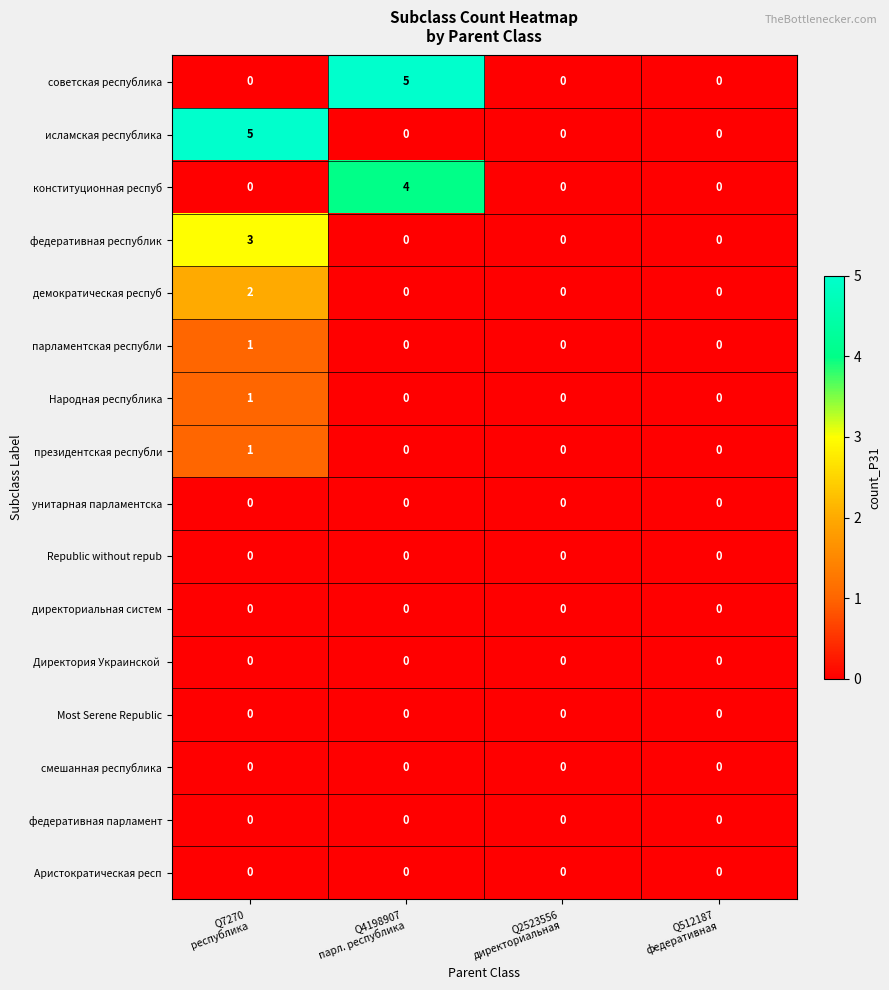

What is the greatest value displayed?

5